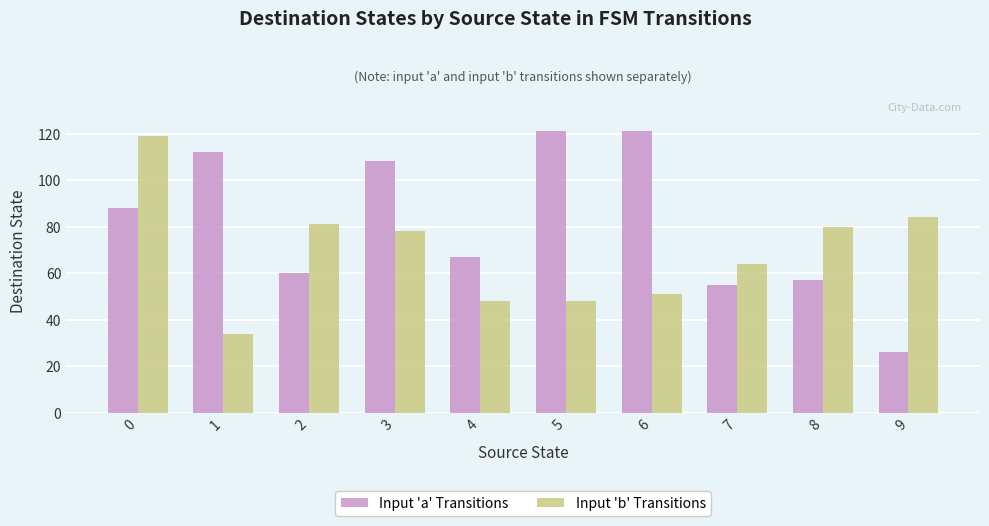

Reading right to left, list all the values displayed in this chart.

Input 'a' Transitions: 9=26	8=57	7=55	6=121	5=121	4=67	3=108	2=60	1=112	0=88
Input 'b' Transitions: 9=84	8=80	7=64	6=51	5=48	4=48	3=78	2=81	1=34	0=119